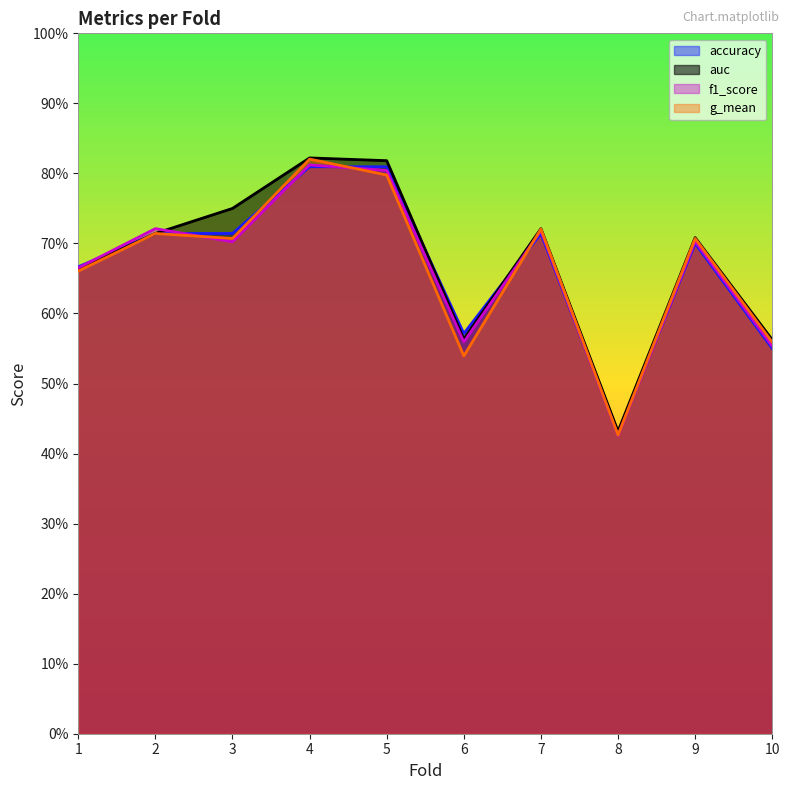

At which category does accuracy reach its first local valley?

6